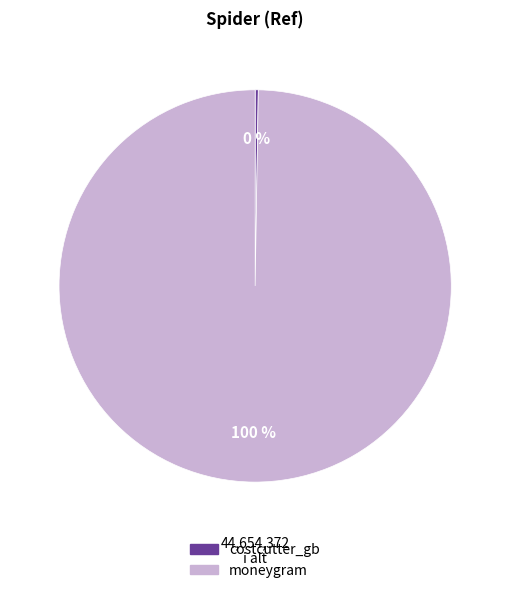

To the nearest percent, what portion does moneygram represent?

100%